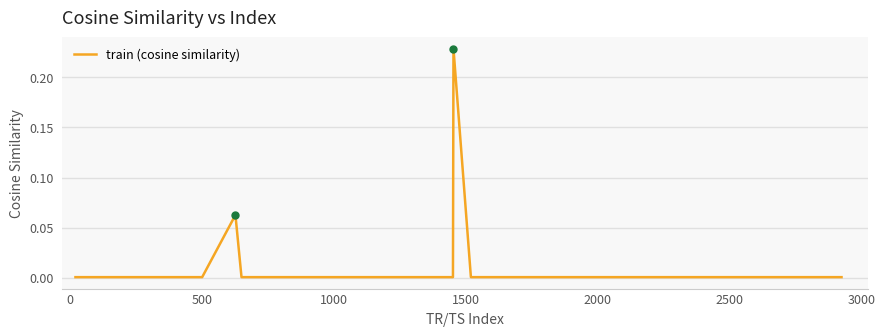

Does the chart have visible grid lines?

Yes